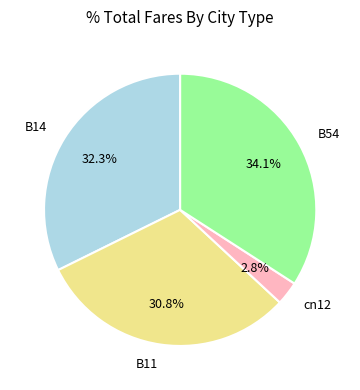

How much of the chart is everything except B11?

69.2%